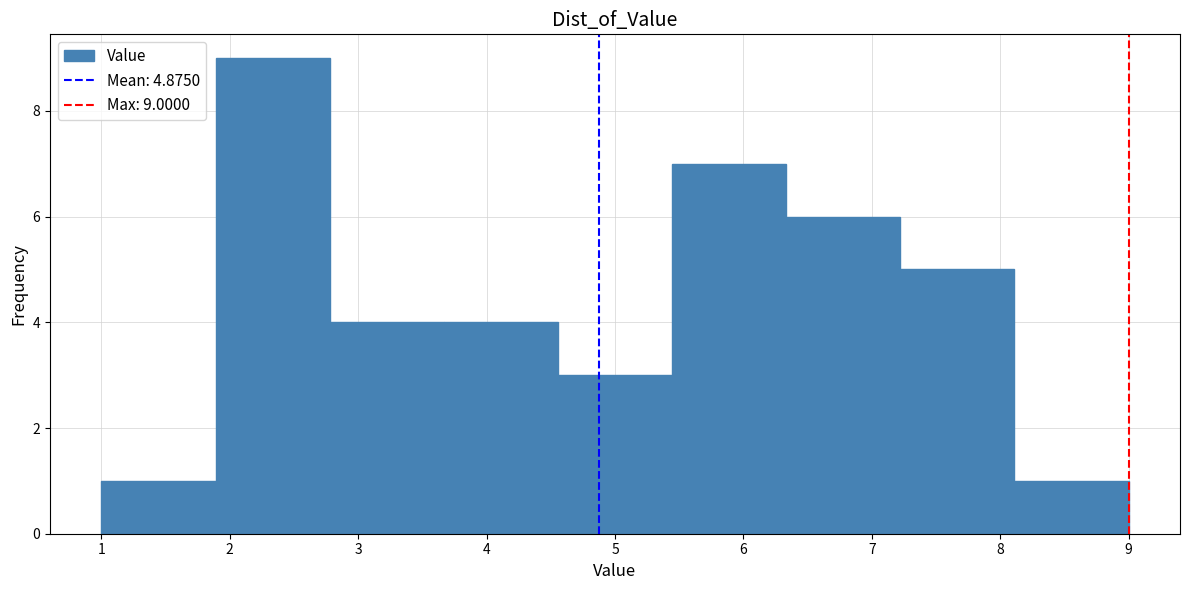

Over which range of the x-axis is the bar tallest?

1.9 to 2.8